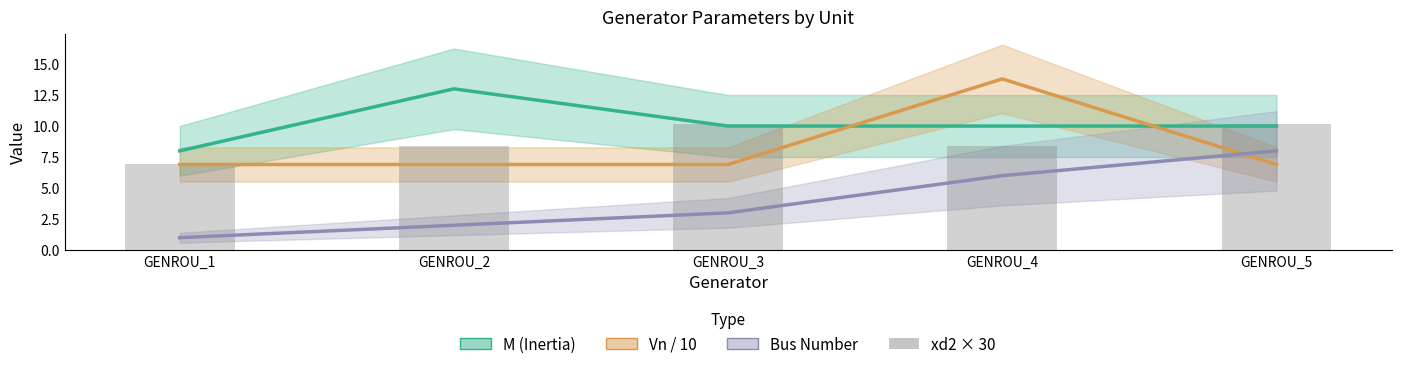

Rank the series at GENROU_1 from lowest to highest value.

Bus Number, Vn / 10, xd2 × 30, M (Inertia)